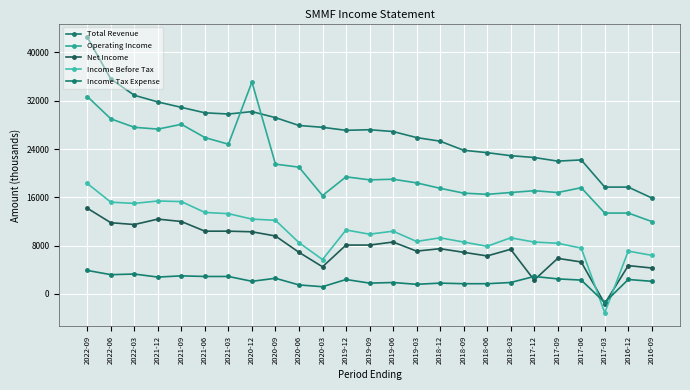

What is the lowest value of the Income Before Tax series?

-3100